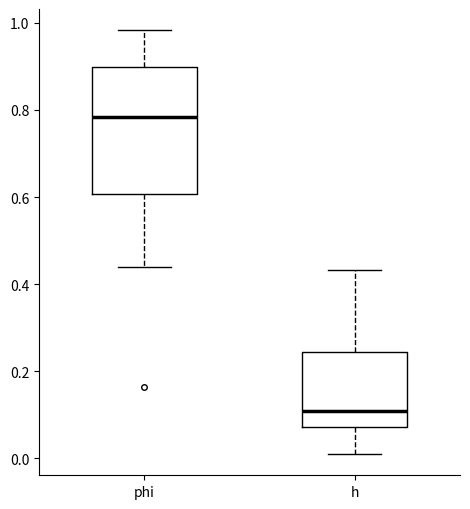

Reading left to right, read every box against the y-axis: the position of its median line, the range the box covers, and the ends of its whiskers. The values are not printed on the chart, so give them approximately, as read against the axis.

phi: median 0.78, box 0.60 to 0.90, whiskers 0.44 to 0.98
h: median 0.10, box 0.08 to 0.24, whiskers 0.02 to 0.44